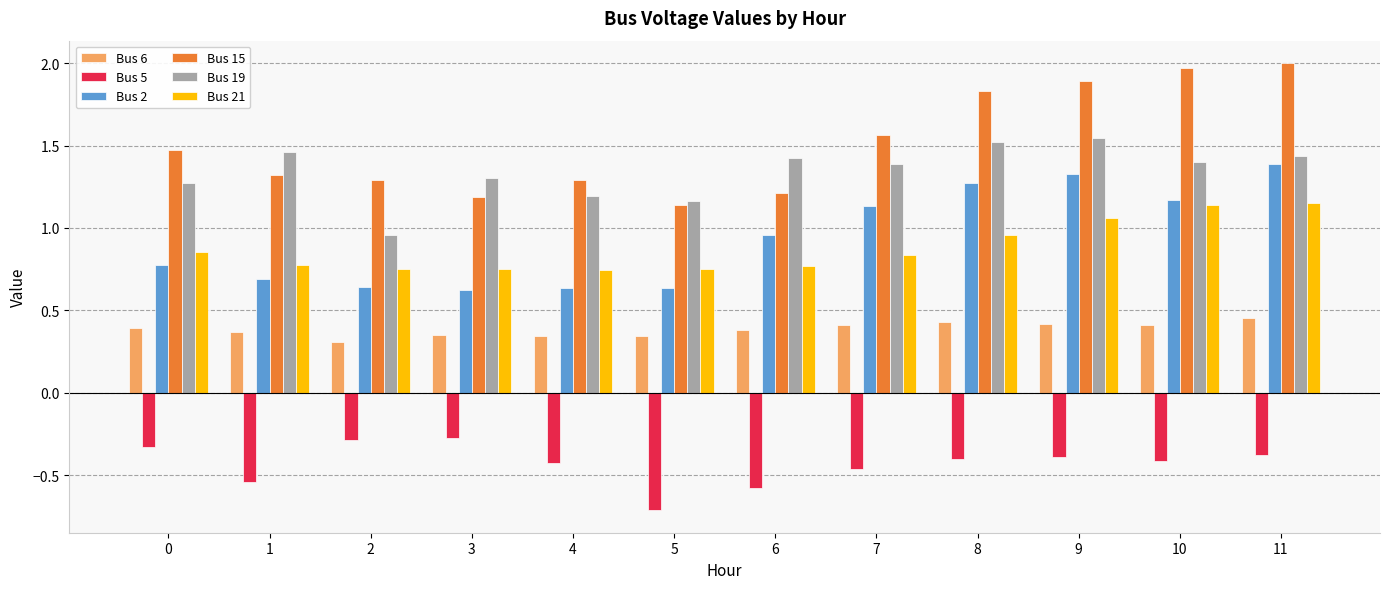

Is the value of Bus 21 at 0 greater than the value of Bus 15 at 9?

No